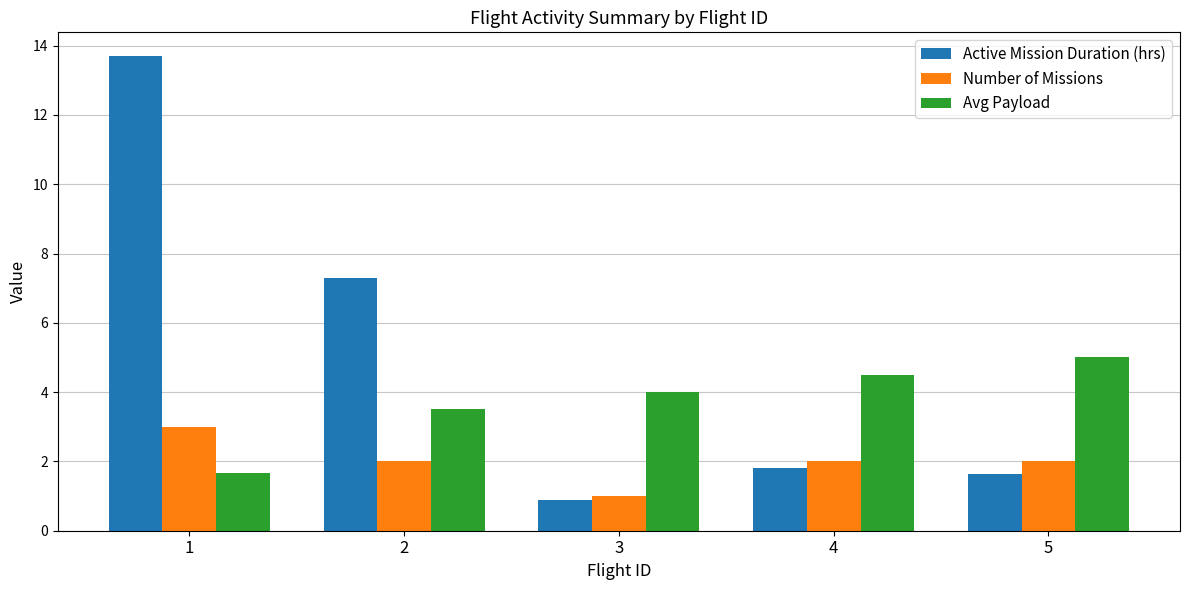

How many values in the Active Mission Duration (hrs) series are below 1?

1